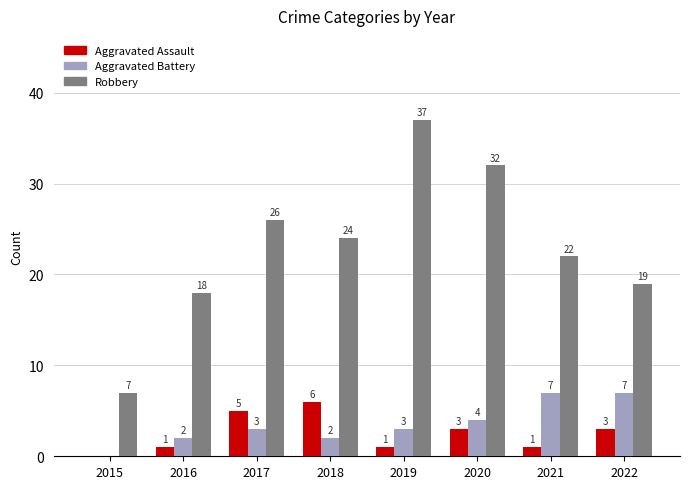

How many Aggravated Battery values are between 2 and 7?

7